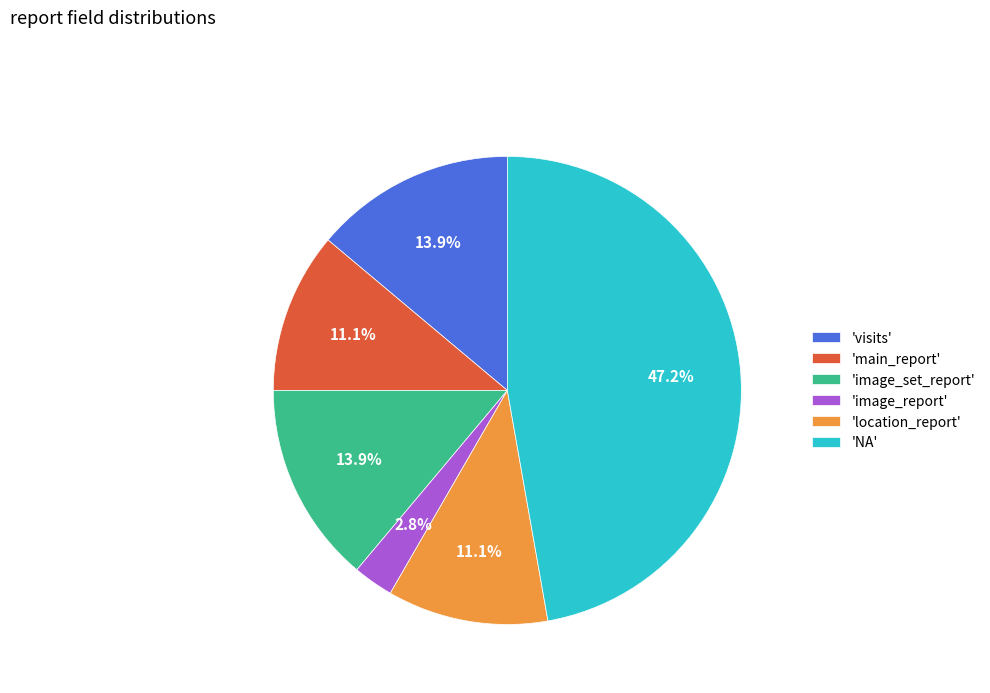

Which category has the smallest portion of the pie?

'image_report'